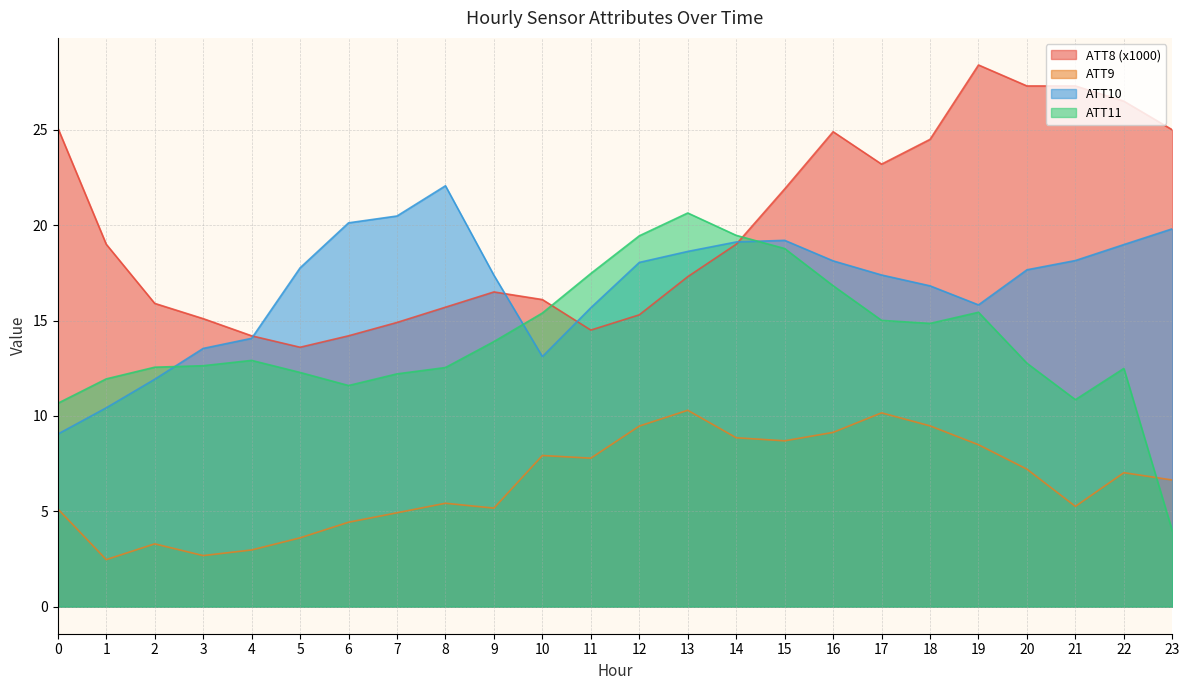

List the series in order of their overall mean, highest first.

ATT8 (x1000), ATT10, ATT11, ATT9